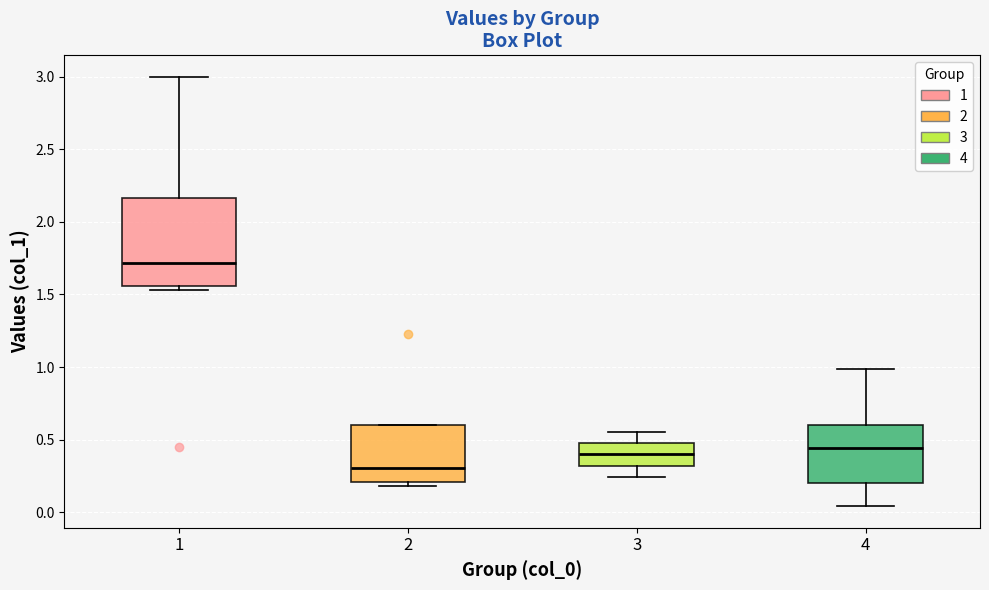

Which box's median line is the highest?

1